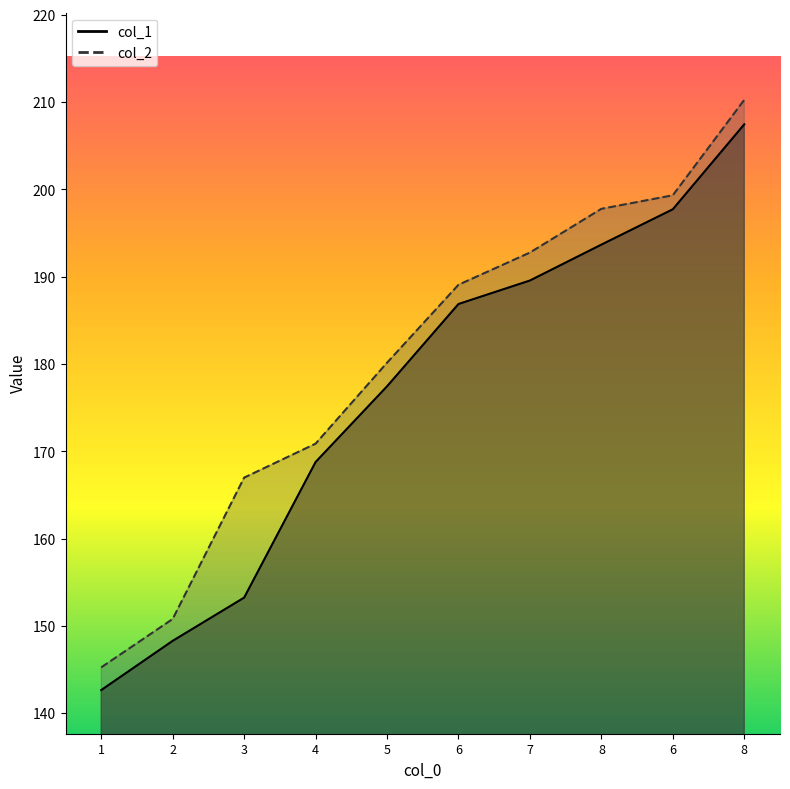

What is the approximate value of col_1 at 1?

142.7